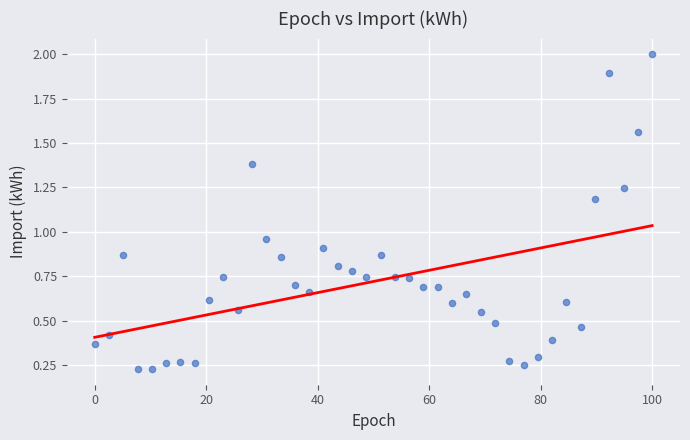

What is the range of Y values (max minus min)?

1.8